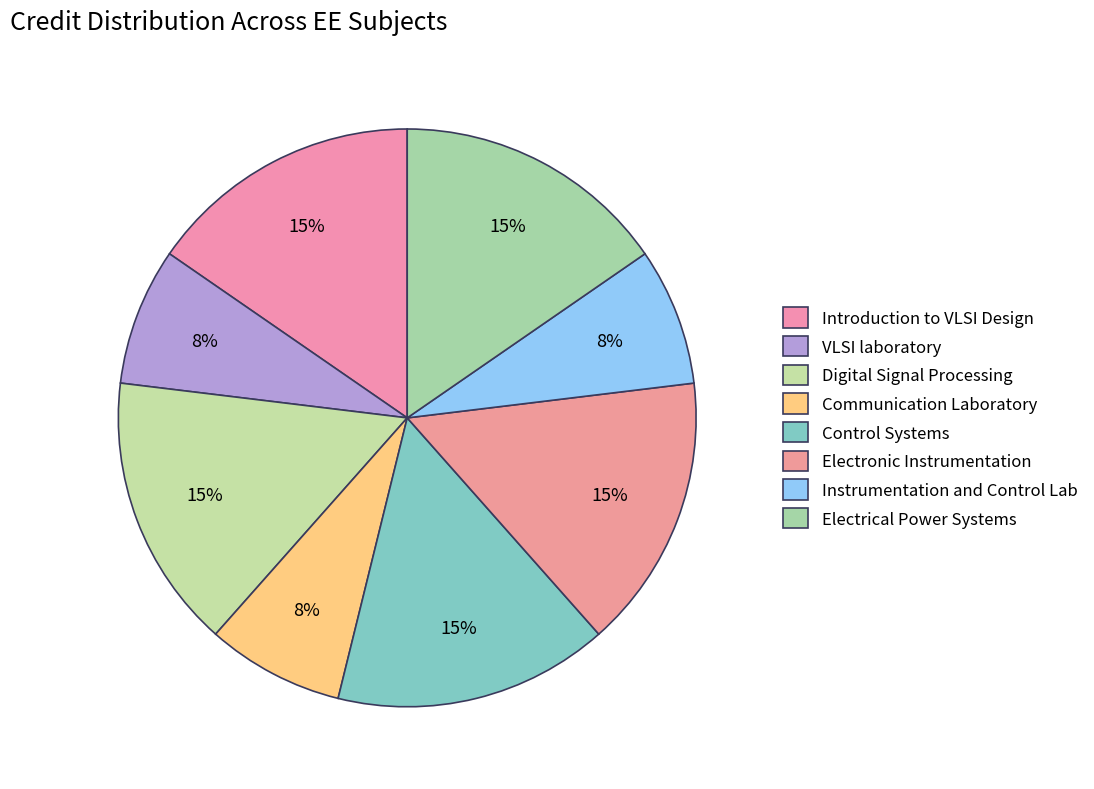

What portion of the pie excludes Introduction to VLSI Design?

84.6%